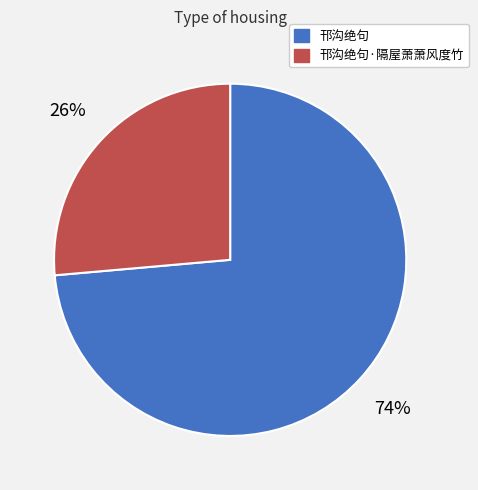

Is there a majority slice in this chart?

Yes